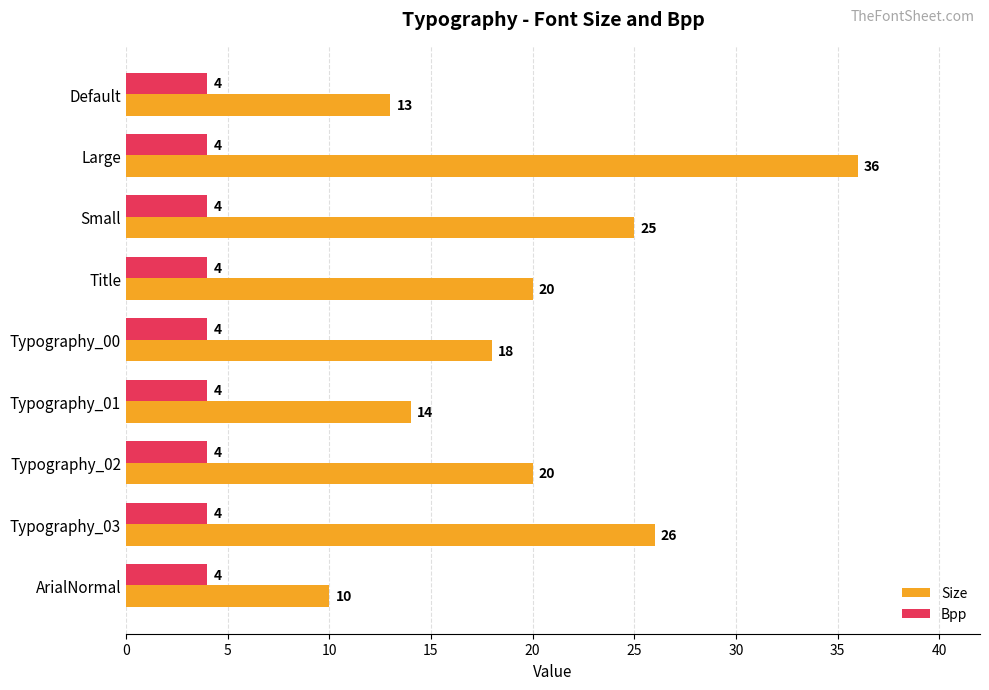

Is it true that Bpp equals 2 at Typography_02?

False